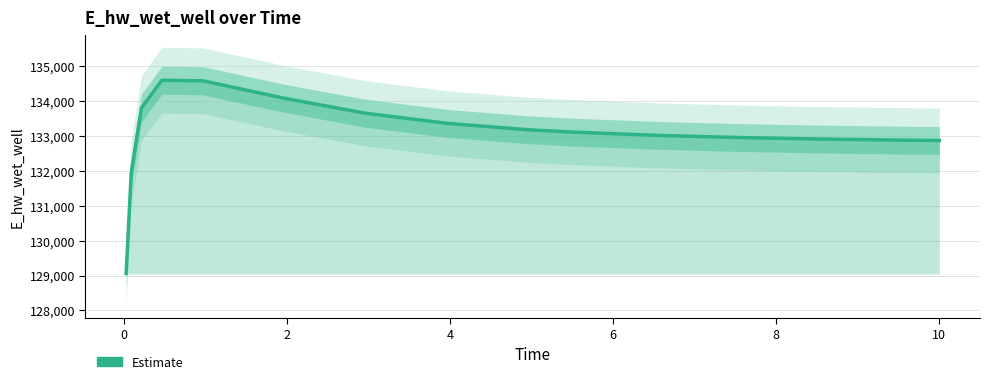

How many data points are less than 133115?

7